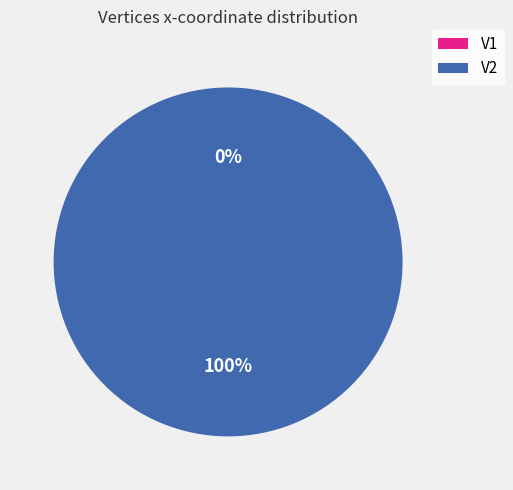

How many slices are in this pie chart?

2